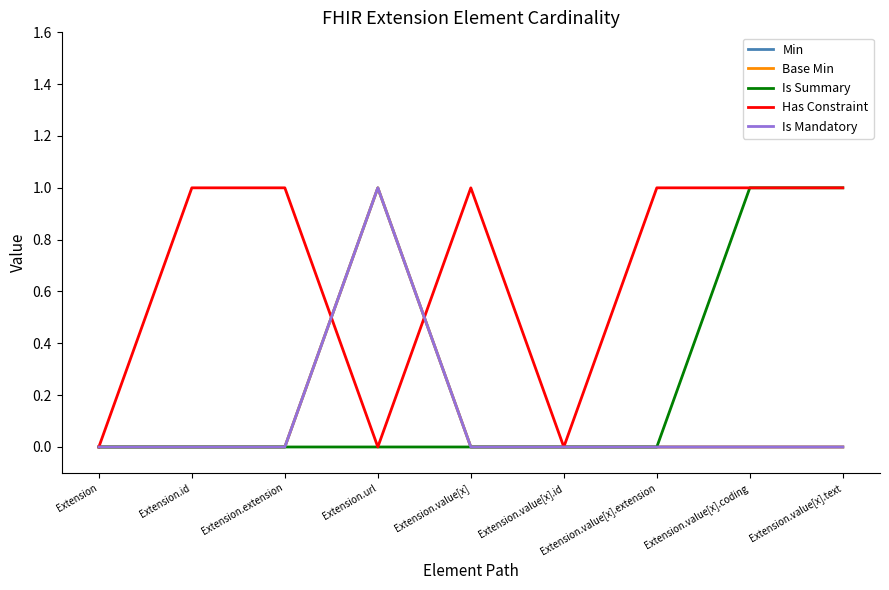

Does the chart have visible grid lines?

No